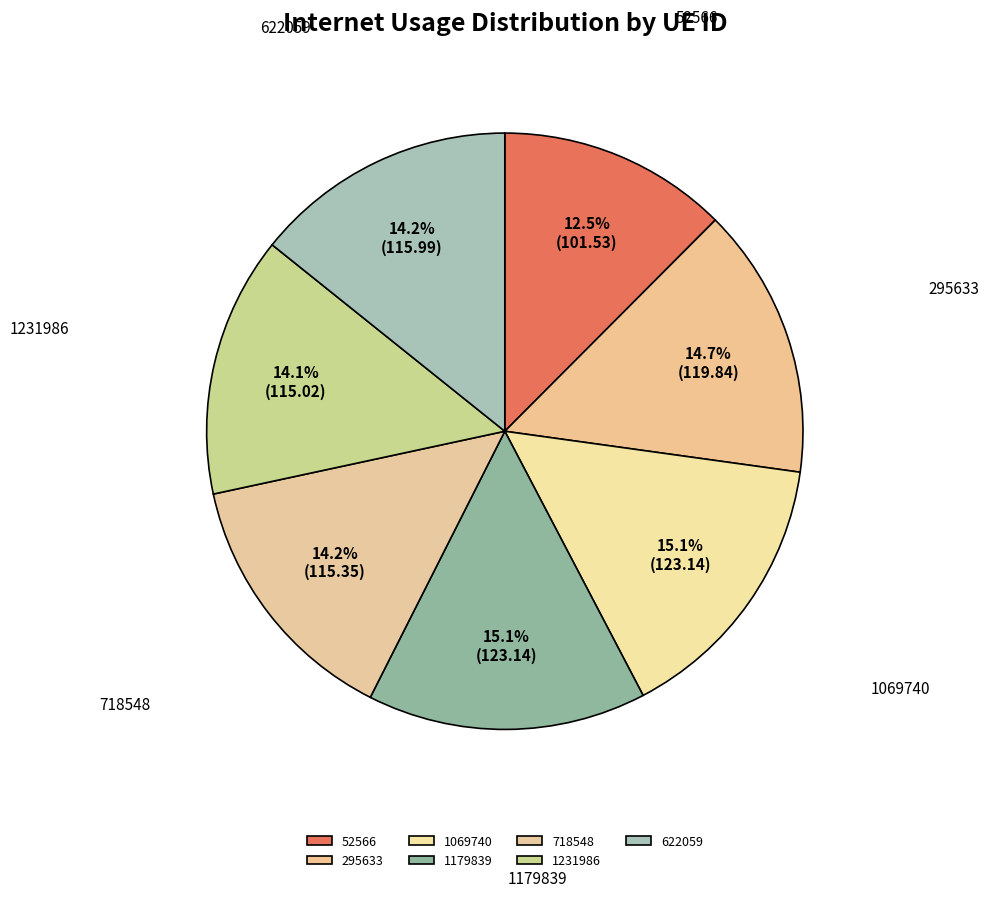

Which category has the smallest portion of the pie?

52566